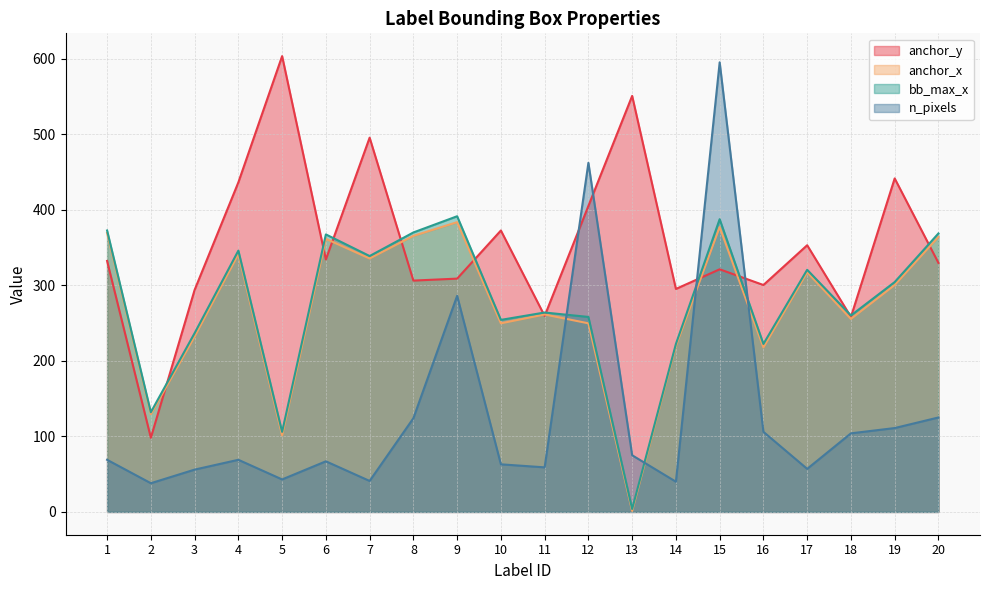

What is the value of the bb_max_x point at the 4th from the left?

345.8